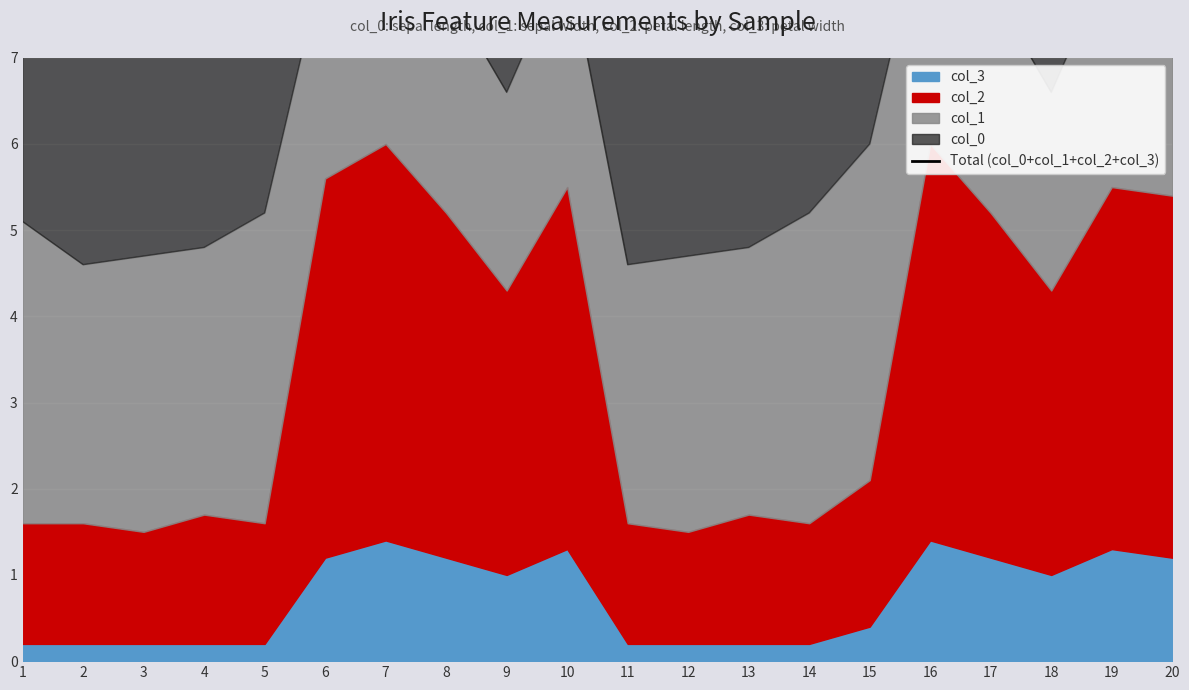

What is the change in value from 18 to 19?

+2.2